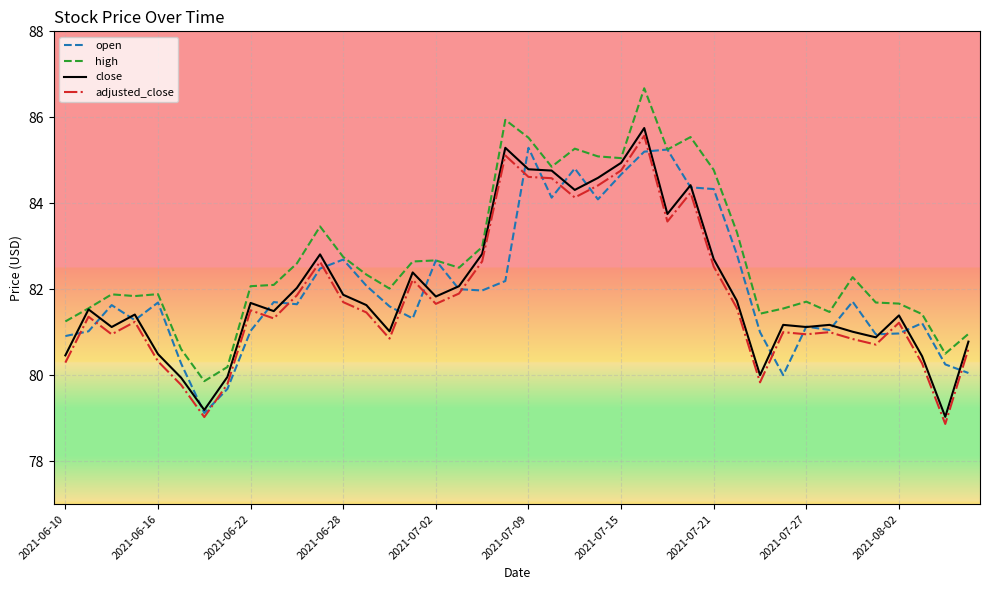

What is the minimum value for high?

79.9